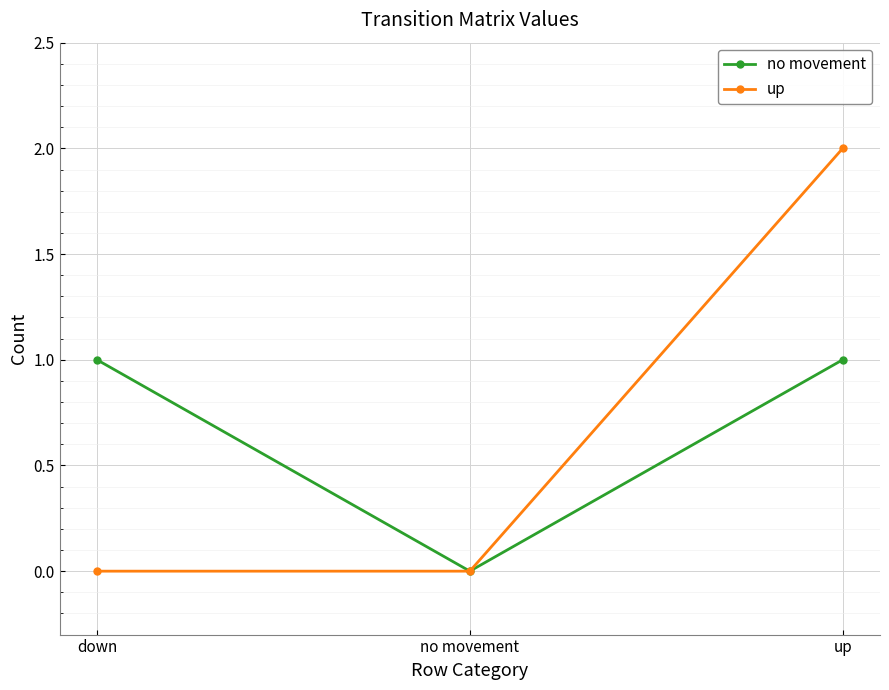

Reading left to right, what are all the values shown in this chart?

no movement: 1	0	1
up: 0	0	2